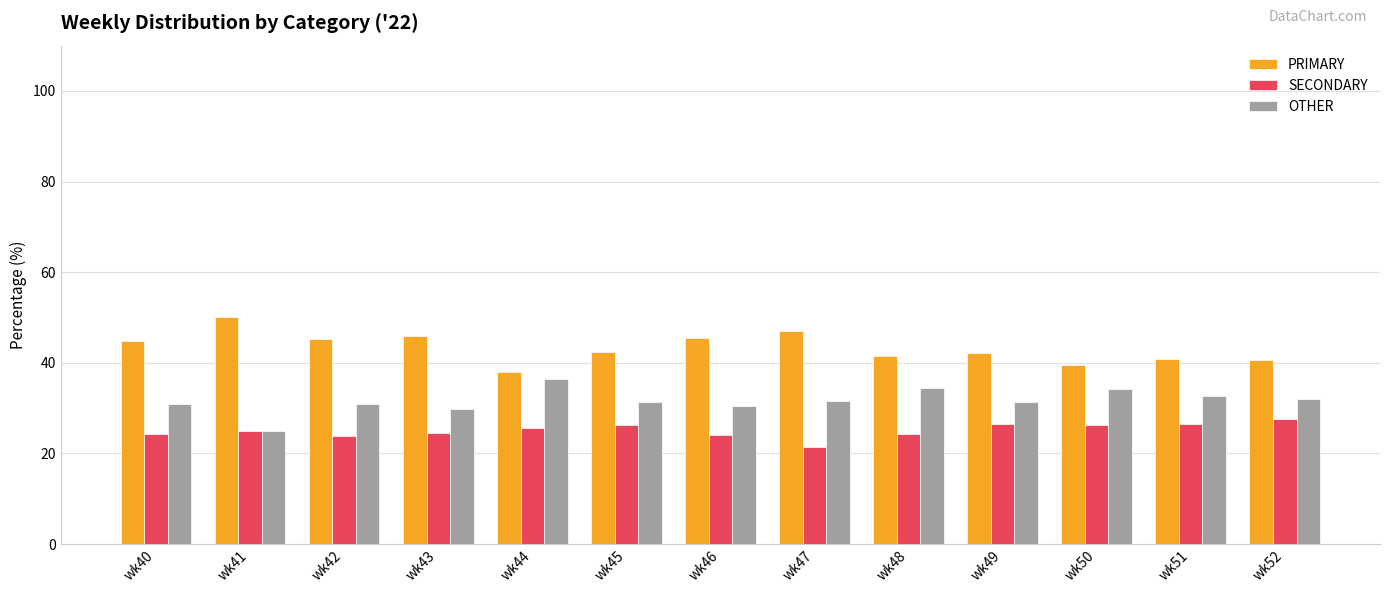

Which series has the largest total across all categories?

PRIMARY